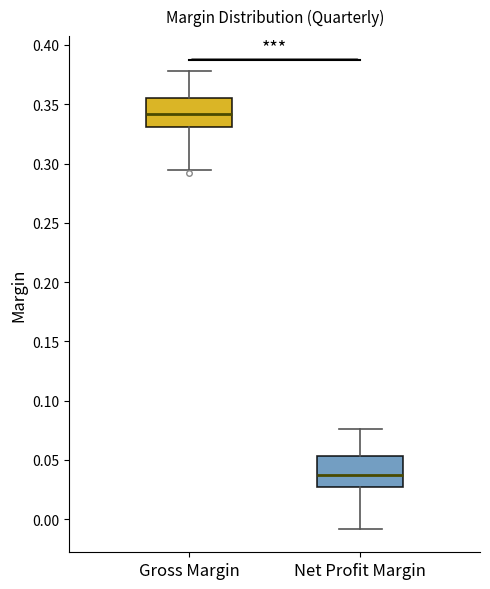

Reading left to right, read every box against the y-axis: the position of its median line, the range the box covers, and the ends of its whiskers. The values are not printed on the chart, so give them approximately, as read against the axis.

Gross Margin: median 0.340, box 0.330 to 0.355, whiskers 0.295 to 0.380
Net Profit Margin: median 0.035, box 0.025 to 0.055, whiskers -0.010 to 0.075